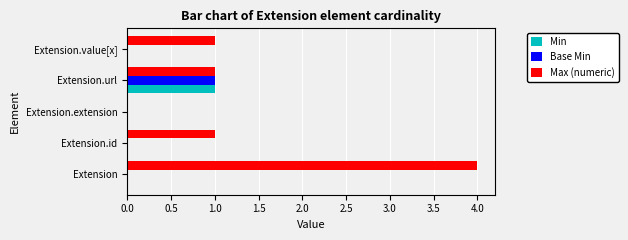

What is the maximum value for Max (numeric)?

4